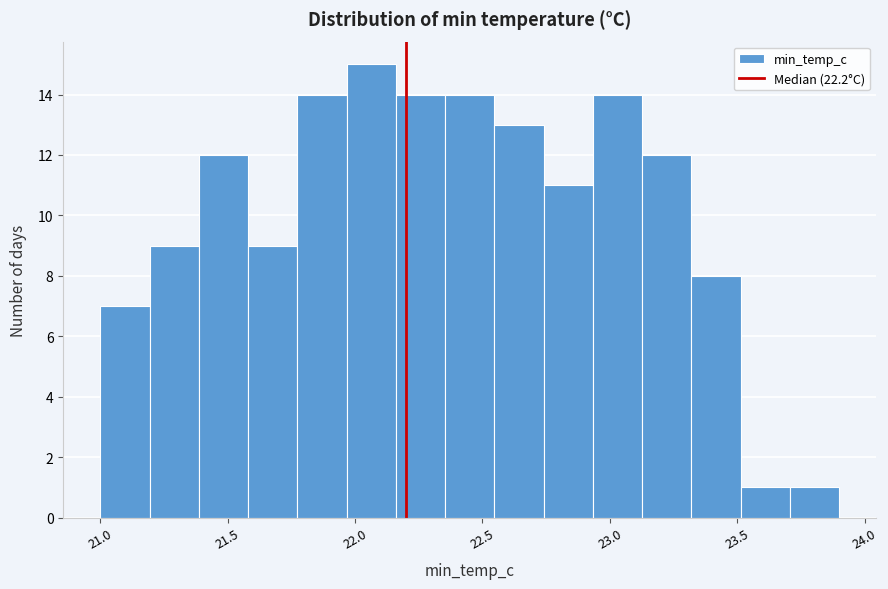

Around what value on the x-axis is the tallest bar? Give the approximate position of its centre, as read against the axis.

22.05